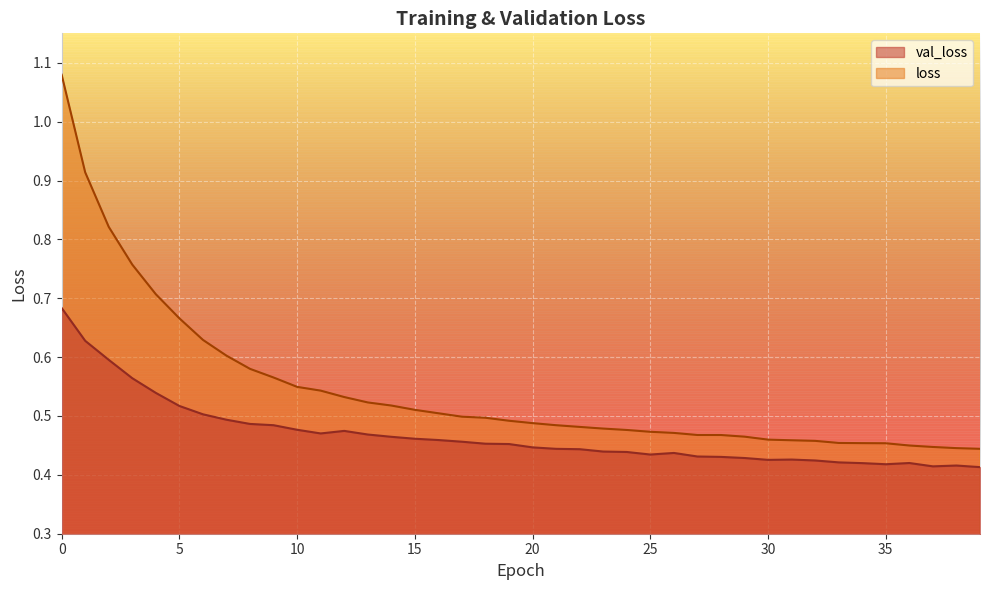

Reading left to right, transcribe all the data shown in this chart.

val_loss: 0.7	0.6	0.6	0.6	0.5	0.5	0.5	0.5	0.5	0.5	0.5	0.5	0.5	0.5	0.5	0.5	0.5	0.5	0.5	0.5	0.4	0.4	0.4	0.4	0.4	0.4	0.4	0.4	0.4	0.4	0.4	0.4	0.4	0.4	0.4	0.4	0.4	0.4	0.4	0.4
loss: 1.1	0.9	0.8	0.8	0.7	0.7	0.6	0.6	0.6	0.6	0.5	0.5	0.5	0.5	0.5	0.5	0.5	0.5	0.5	0.5	0.5	0.5	0.5	0.5	0.5	0.5	0.5	0.5	0.5	0.5	0.5	0.5	0.5	0.5	0.5	0.5	0.4	0.4	0.4	0.4